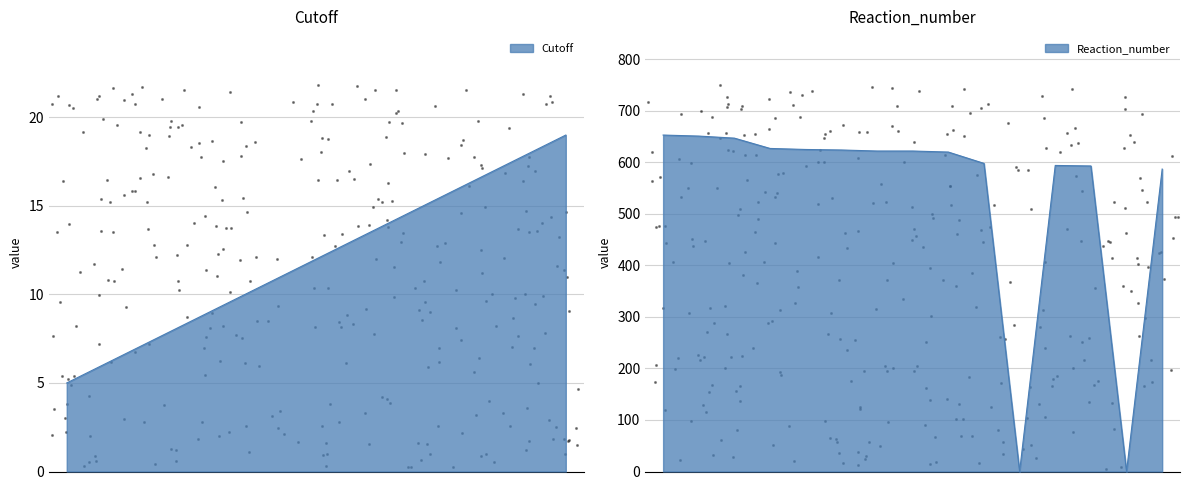

At how many categories does at least one series exceed 570?

13